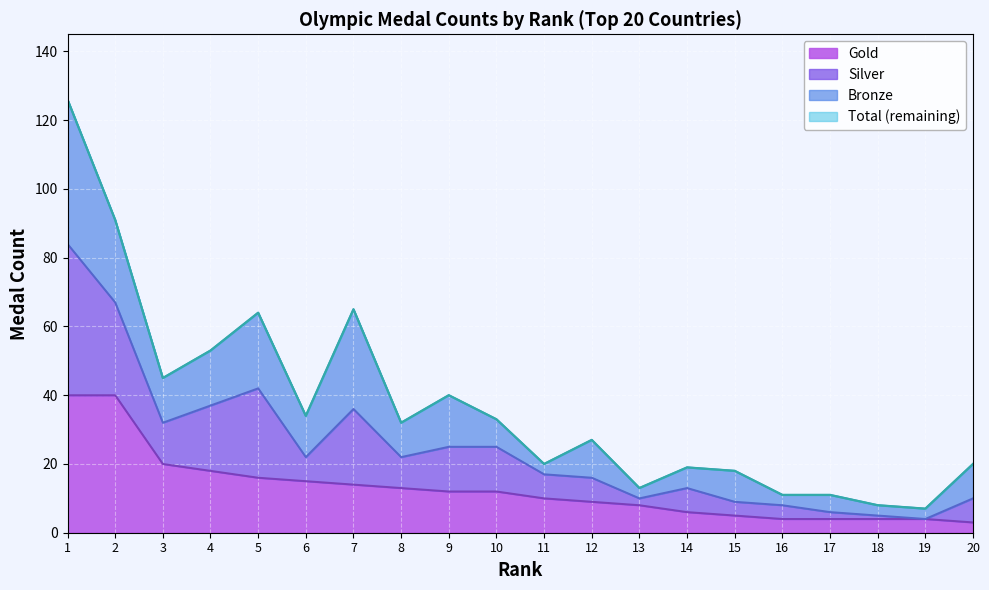

The Gold series shows 21 at 6. True or false?

False